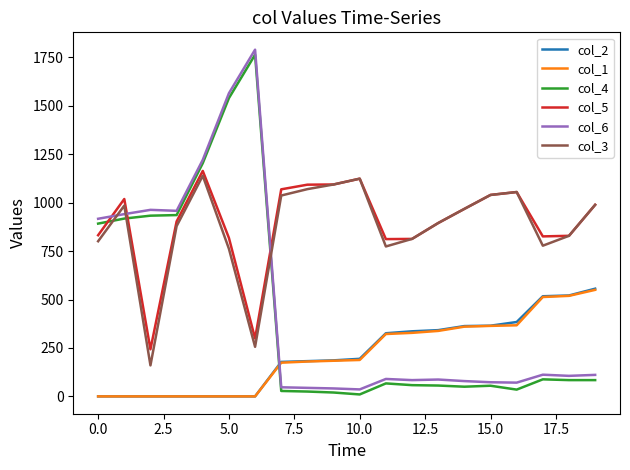

True or false: col_3 and col_4 cross at least once.

True